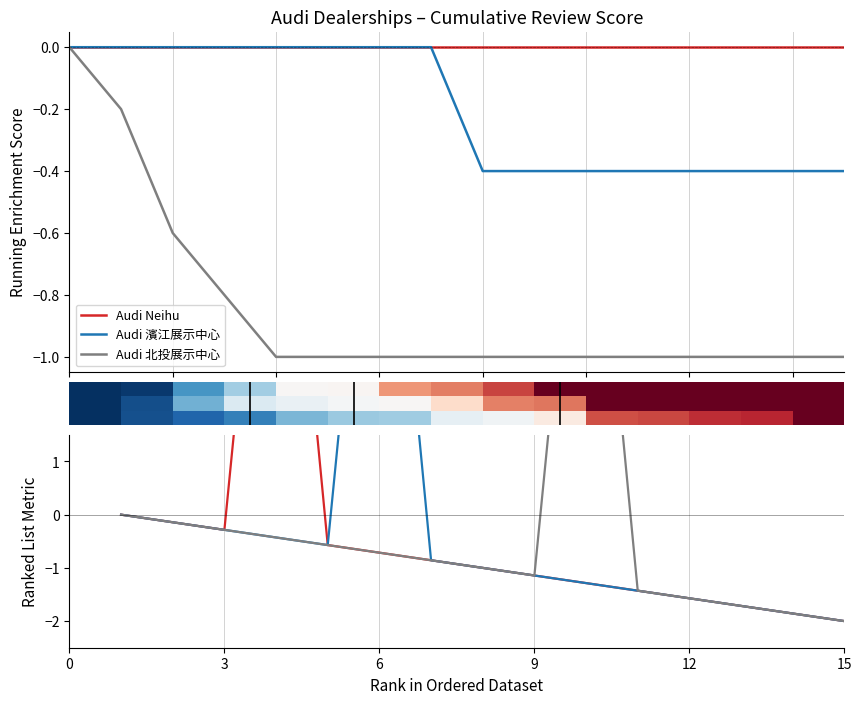

Which category has the lowest value in the Audi 北投展示中心 series?

15